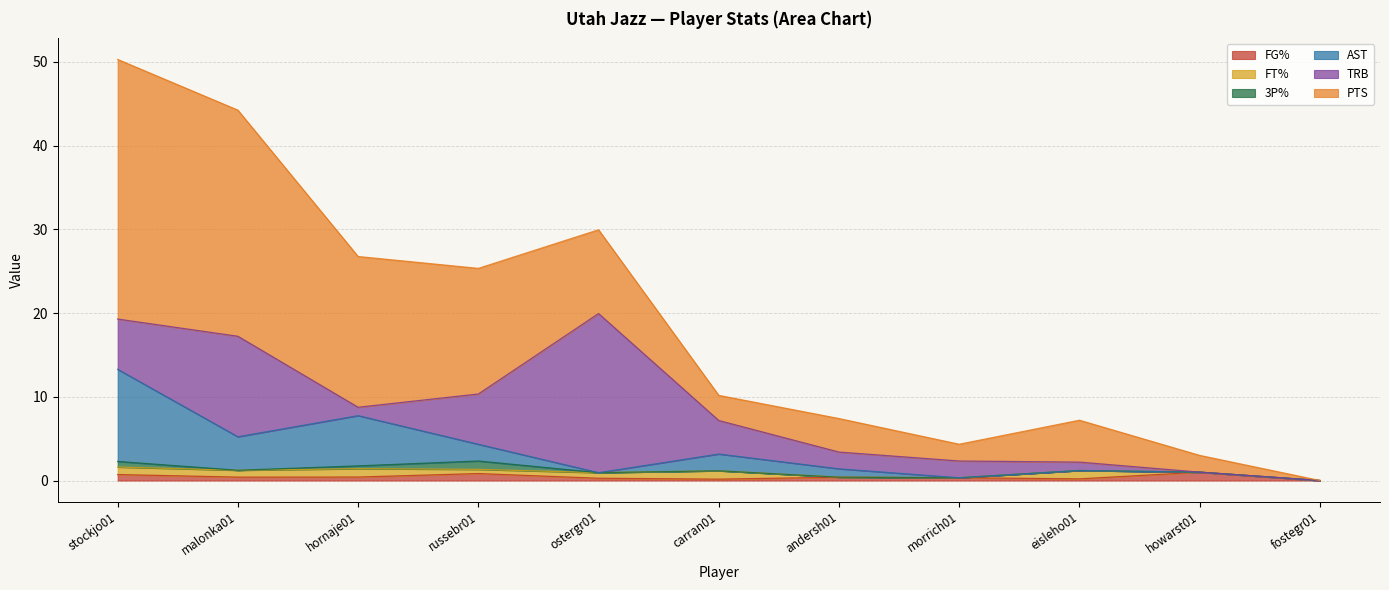

Which series has the widest spread of values?

PTS